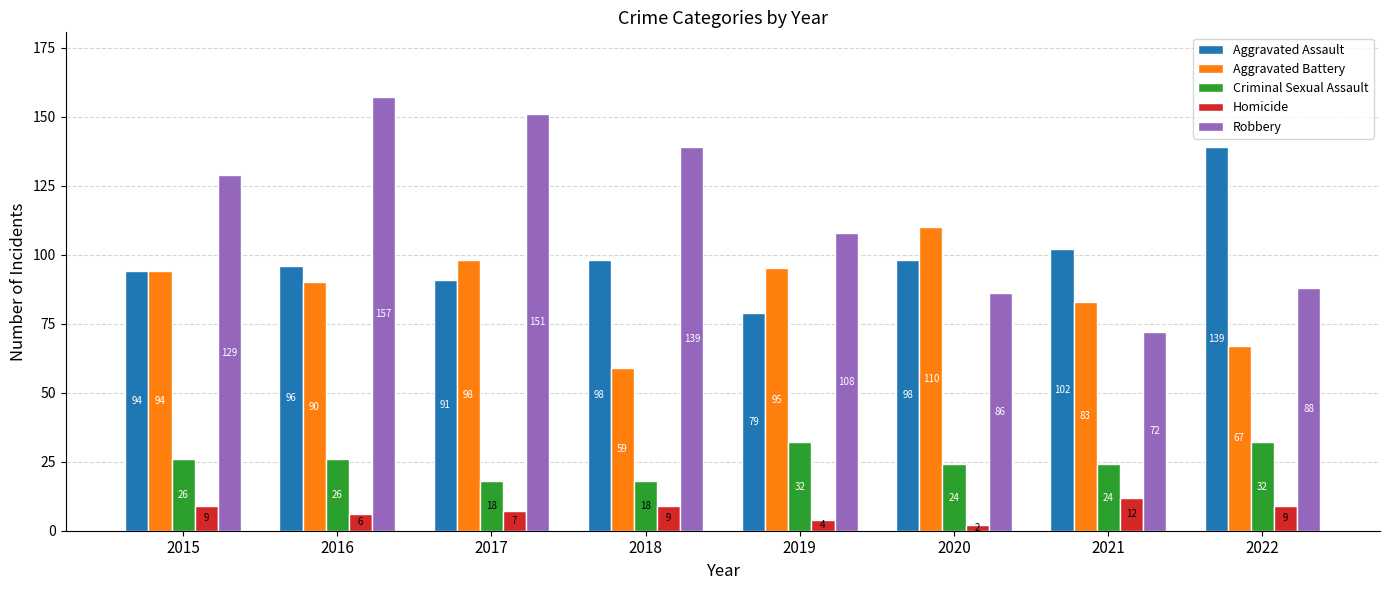

Are the bars horizontal?

No